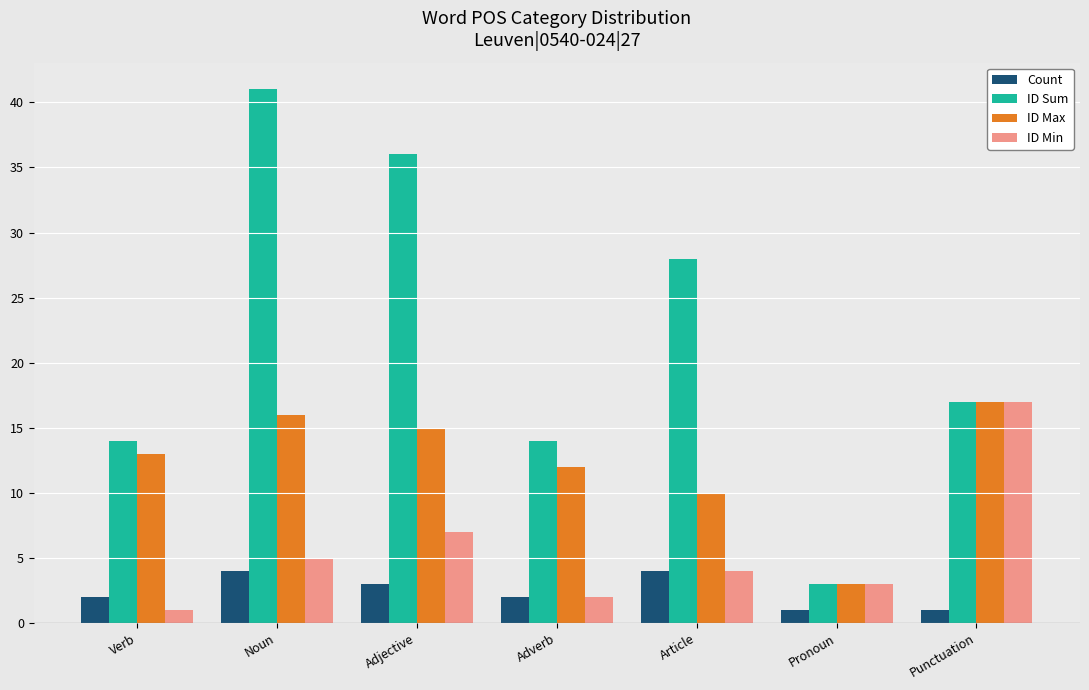

Are the bars grouped side by side (vs. stacked)?

Yes